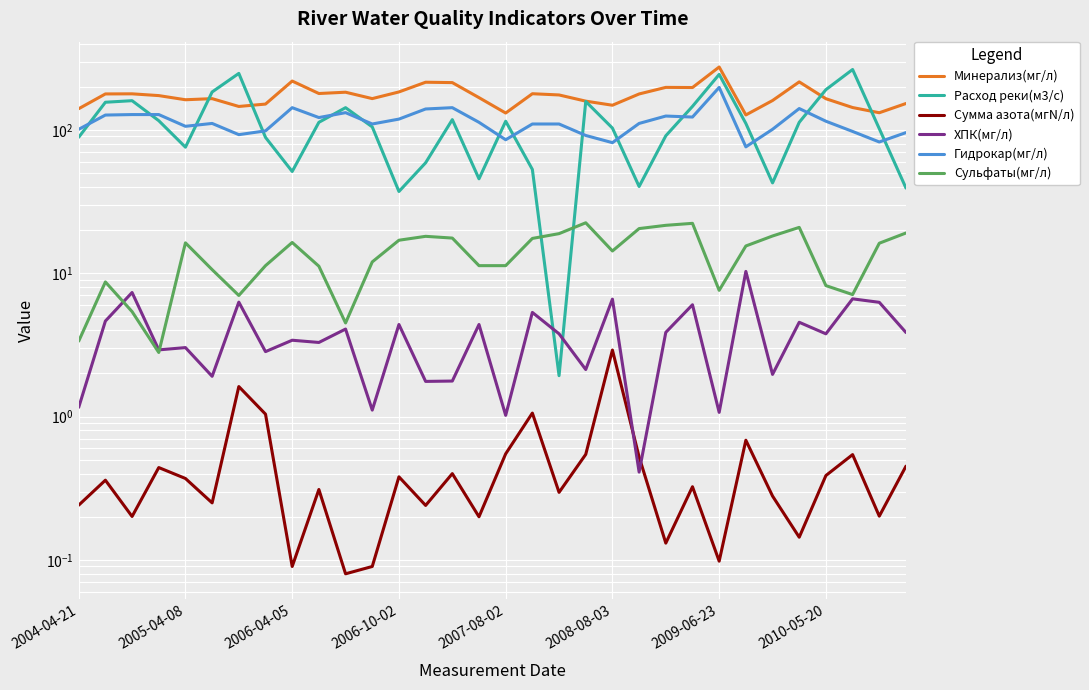

What value does the ХПК(мг/л) series have at 2008-08-03?

6.6